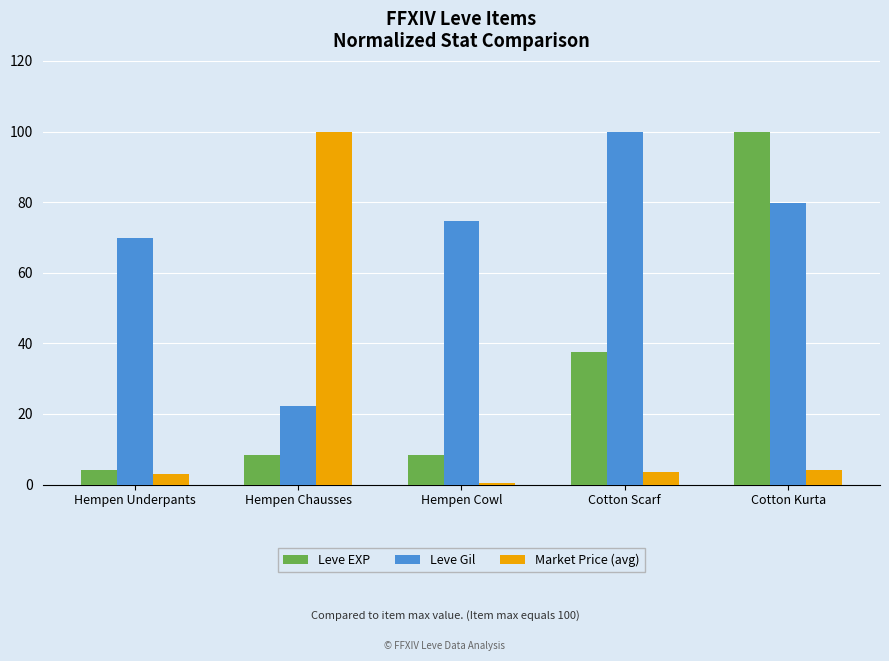

What is the difference between the second highest and second lowest values in the Leve Gil series?

10.1